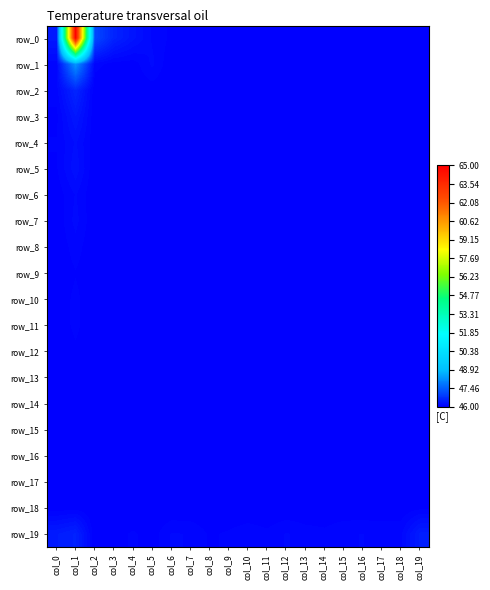

Between col_12 and col_0, which is larger?

col_0